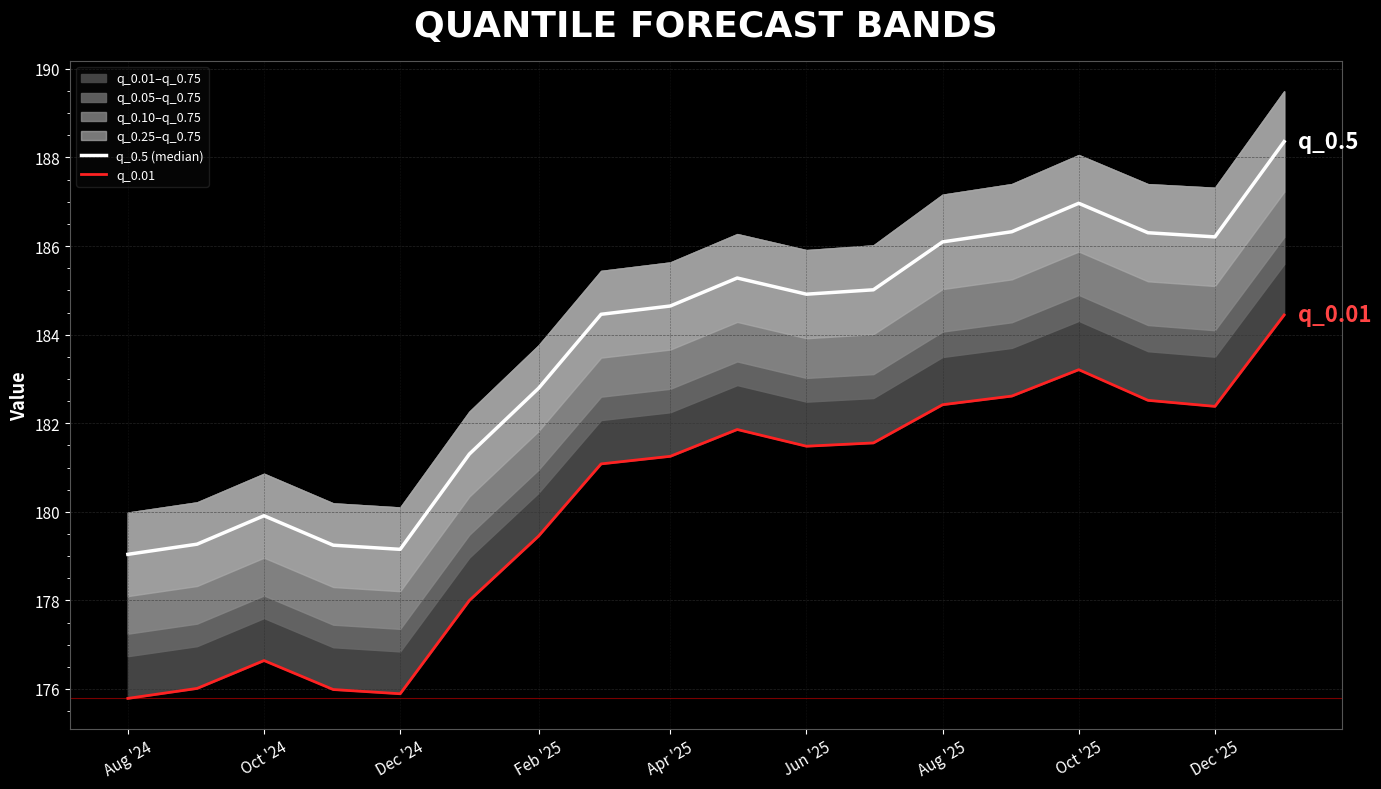

Is it true that q_0.01 equals 256.0 at Aug '25?

False